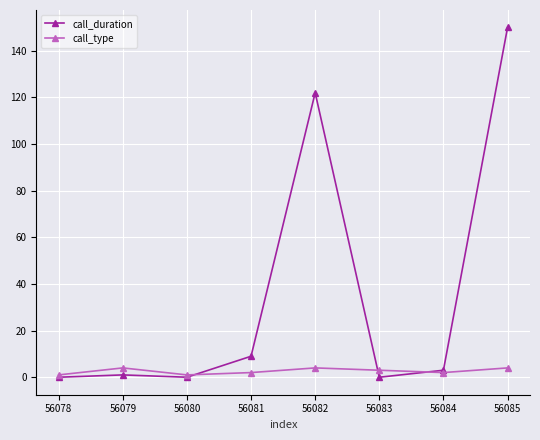

Where is the first local maximum for call_type?

56079